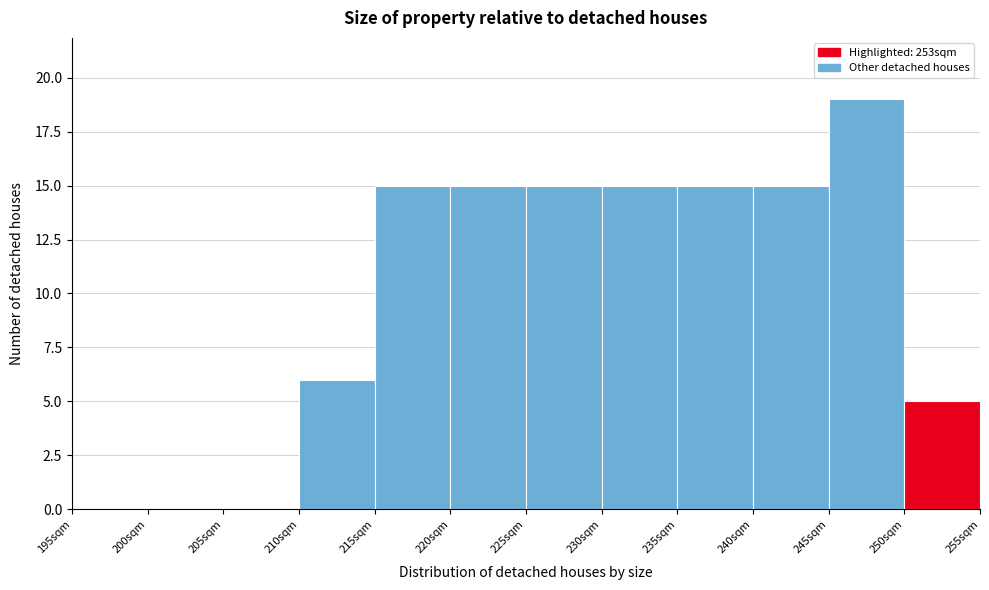

Reading left to right, transcribe this chart: for each bar, give the range it covers on the x-axis and its height. The values are not printed on the chart, so give them approximately, as read against the axis.

195 to 200: 0
200 to 205: 0
205 to 210: 0
210 to 215: 6
215 to 220: 15
220 to 225: 15
225 to 230: 15
230 to 235: 15
235 to 240: 15
240 to 245: 15
245 to 250: 19
250 to 255: 5